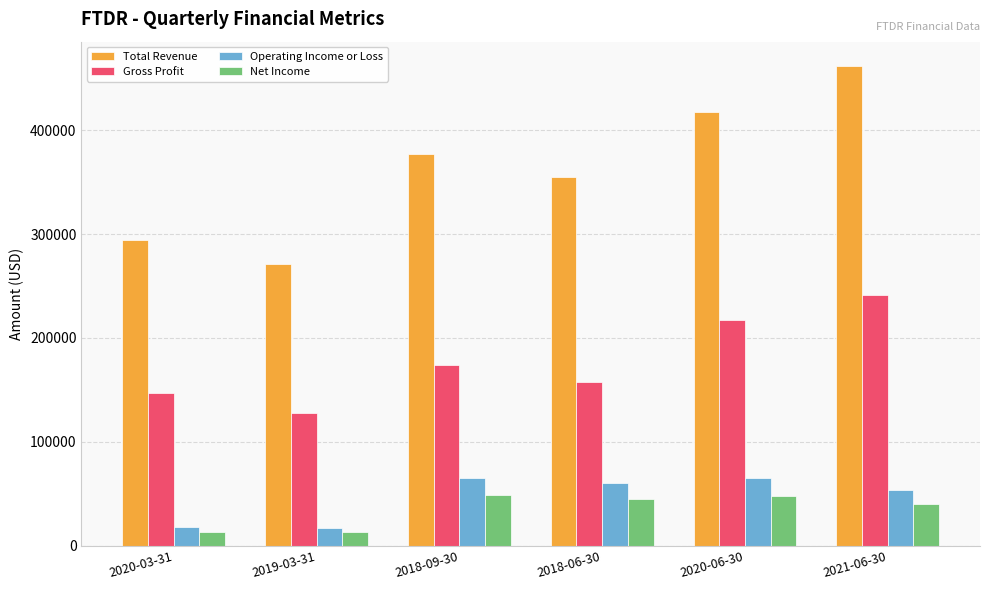

Read the Net Income value at 2018-09-30, to the nearest 50.

49000